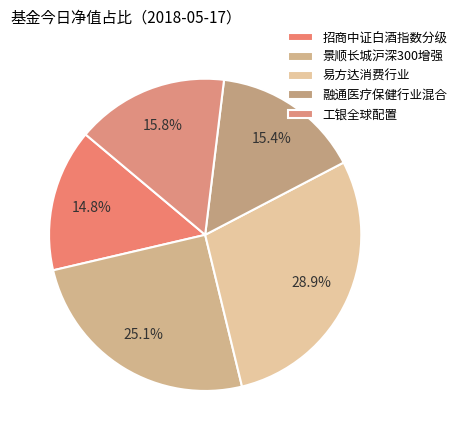

Rank the categories by value from highest to lowest.

易方达消费行业, 景顺长城沪深300增强, 工银全球配置, 融通医疗保健行业混合, 招商中证白酒指数分级